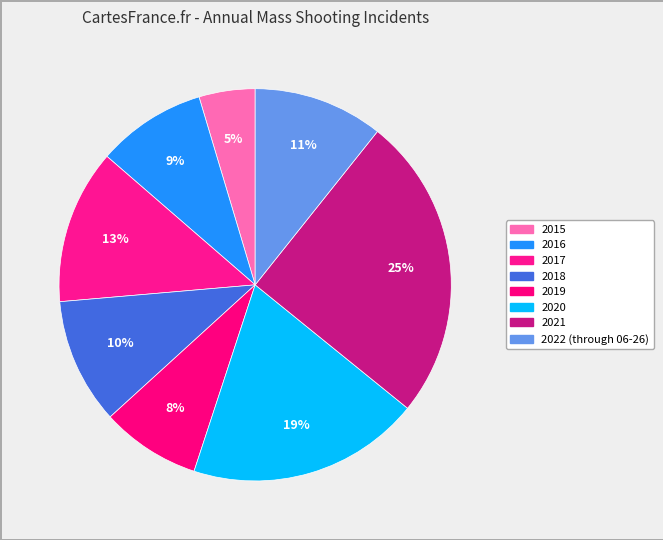

Is it true that 2016 is 19% of the pie?

False